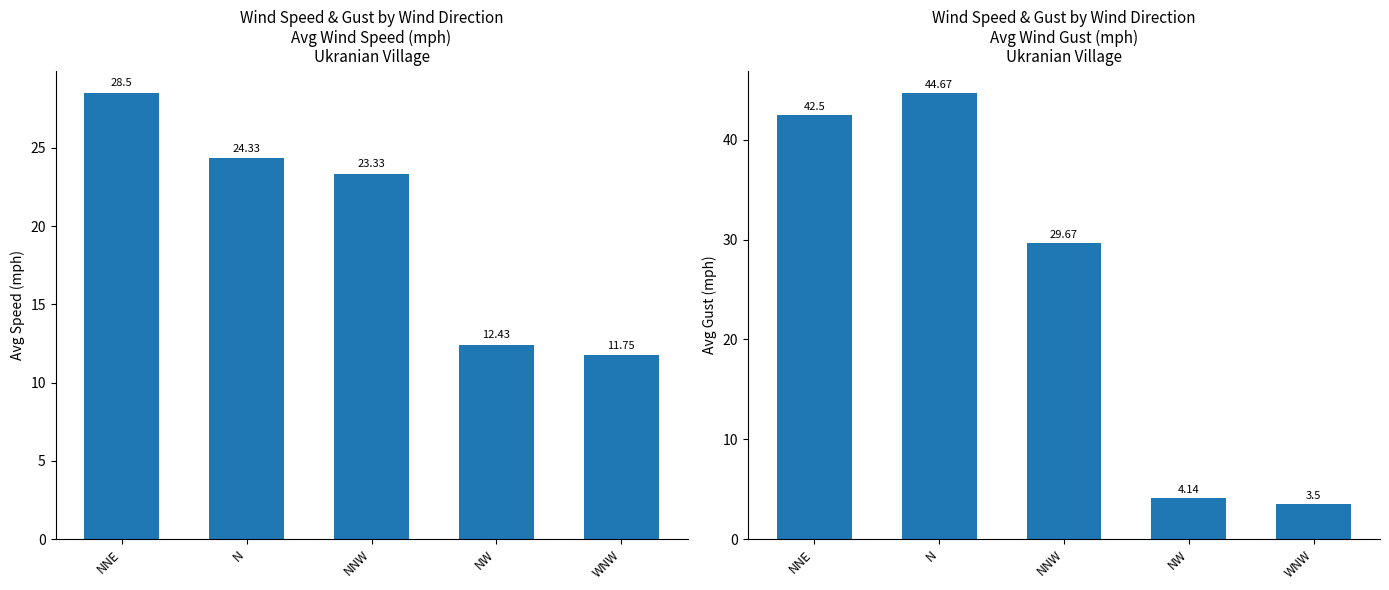

What is the average value of the Wind Gust series?

24.9